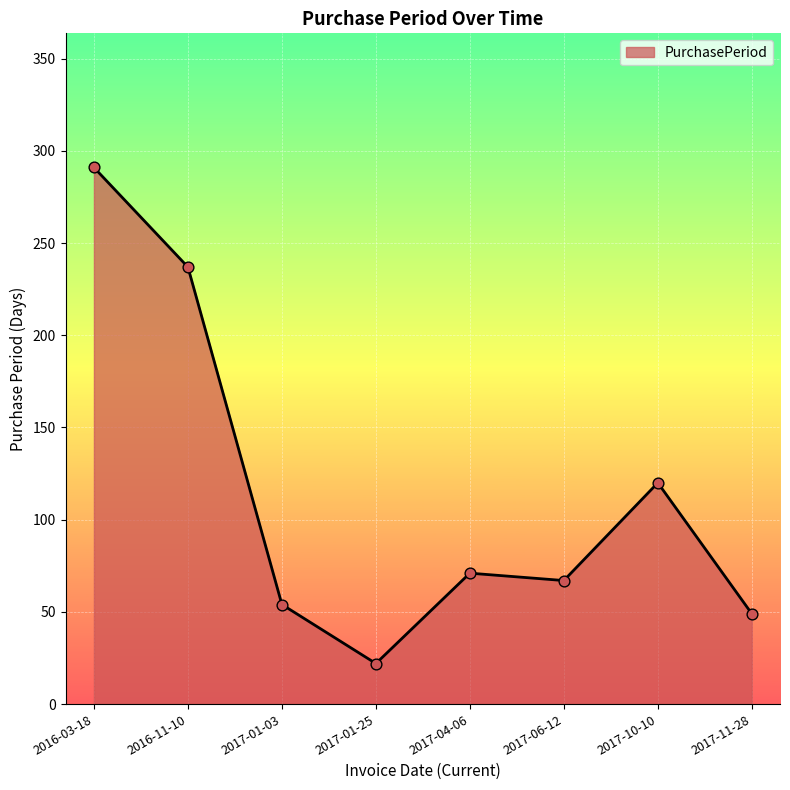

Between 2017-04-06 and 2017-06-12, which is larger?

2017-04-06